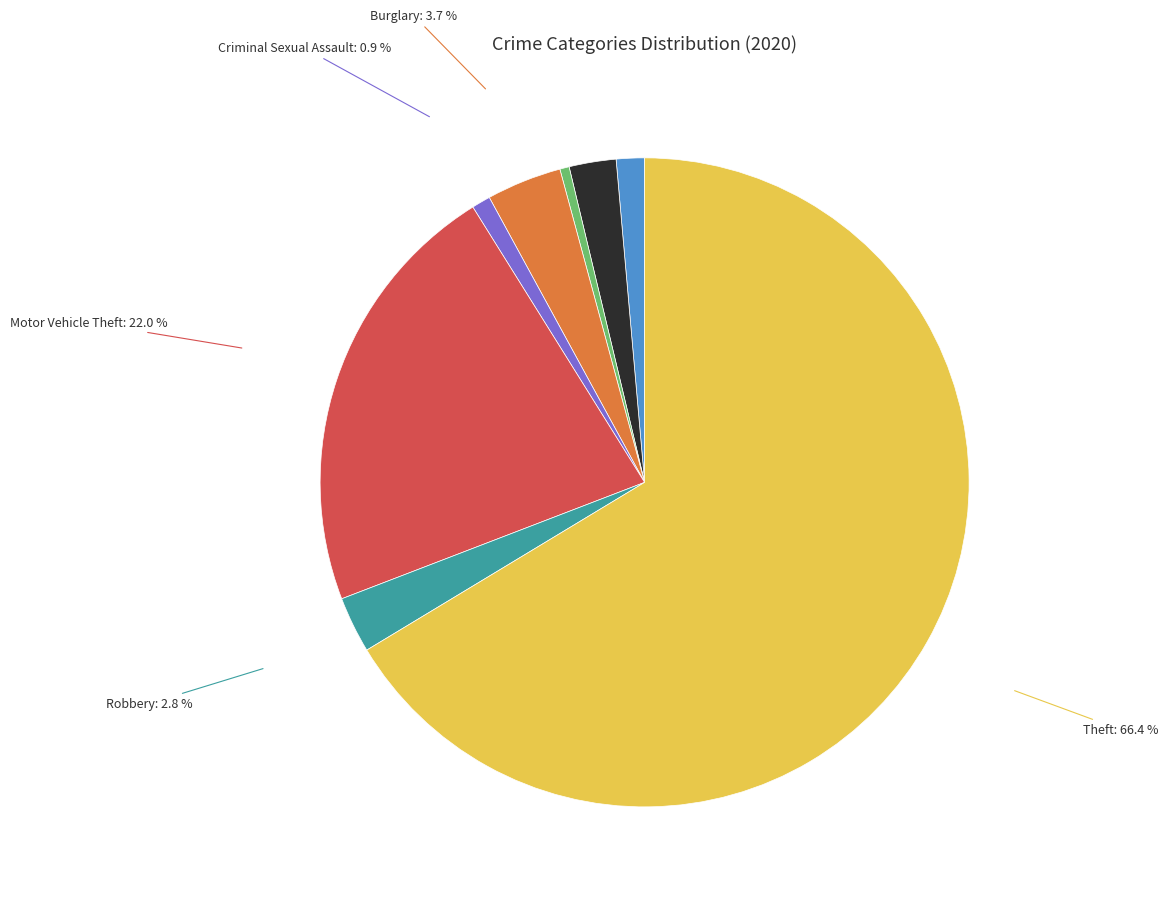

What percentage is the Aggravated Assault slice, to the nearest percent?

1%